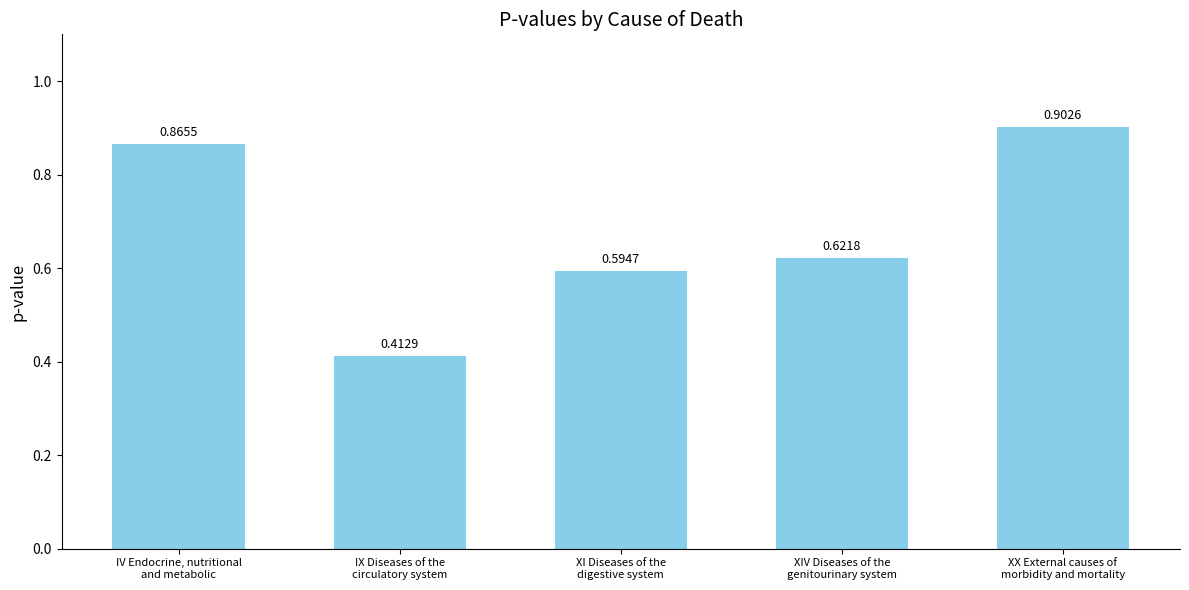

Is it true that the value at XX External causes of
morbidity and mortality is 0.9?

True